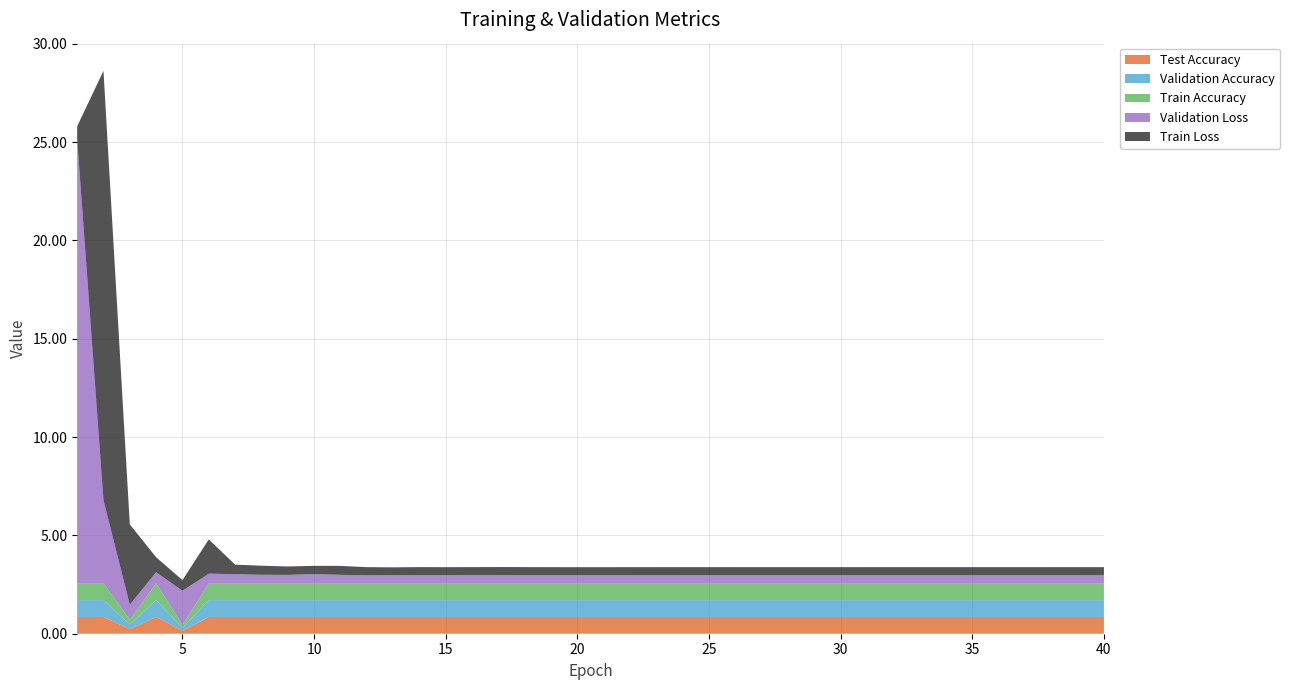

Reading left to right, list all the values displayed in this chart.

Train Loss: 0.7	21.8	4.1	0.8	0.5	1.7	0.5	0.5	0.4	0.4	0.5	0.4	0.4	0.4	0.4	0.4	0.4	0.4	0.4	0.4	0.4	0.4	0.4	0.4	0.4	0.4	0.4	0.4	0.4	0.4	0.4	0.4	0.4	0.4	0.4	0.4	0.4	0.4	0.4	0.4
Validation Loss: 22.6	4.2	0.8	0.6	1.8	0.5	0.5	0.4	0.4	0.5	0.4	0.4	0.4	0.4	0.4	0.4	0.4	0.4	0.4	0.4	0.4	0.4	0.4	0.4	0.4	0.4	0.4	0.4	0.4	0.4	0.4	0.4	0.4	0.4	0.4	0.4	0.4	0.4	0.4	0.4
Train Accuracy: 0.9	0.9	0.2	0.9	0.1	0.9	0.9	0.9	0.9	0.9	0.9	0.9	0.9	0.9	0.9	0.9	0.9	0.9	0.9	0.9	0.9	0.9	0.9	0.9	0.9	0.9	0.9	0.9	0.9	0.9	0.9	0.9	0.9	0.9	0.9	0.9	0.9	0.9	0.9	0.9
Validation Accuracy: 0.9	0.9	0.2	0.9	0.1	0.9	0.9	0.9	0.9	0.9	0.9	0.9	0.9	0.9	0.9	0.9	0.9	0.9	0.9	0.9	0.9	0.9	0.9	0.9	0.9	0.9	0.9	0.9	0.9	0.9	0.9	0.9	0.9	0.9	0.9	0.9	0.9	0.9	0.9	0.9
Test Accuracy: 0.9	0.9	0.2	0.9	0.1	0.9	0.9	0.9	0.9	0.9	0.9	0.9	0.9	0.9	0.9	0.9	0.9	0.9	0.9	0.9	0.9	0.9	0.9	0.9	0.9	0.9	0.9	0.9	0.9	0.9	0.9	0.9	0.9	0.9	0.9	0.9	0.9	0.9	0.9	0.9